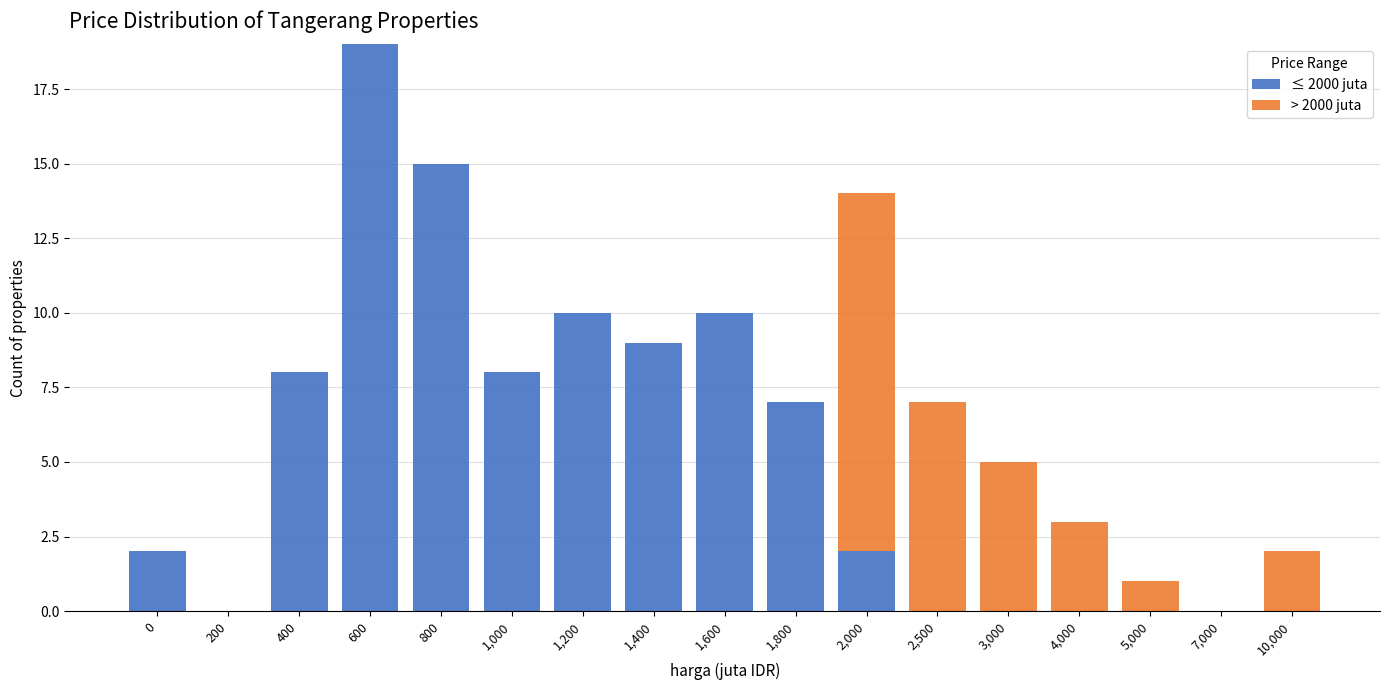

Which category has the highest value in the ≤ 2000 juta series?

600